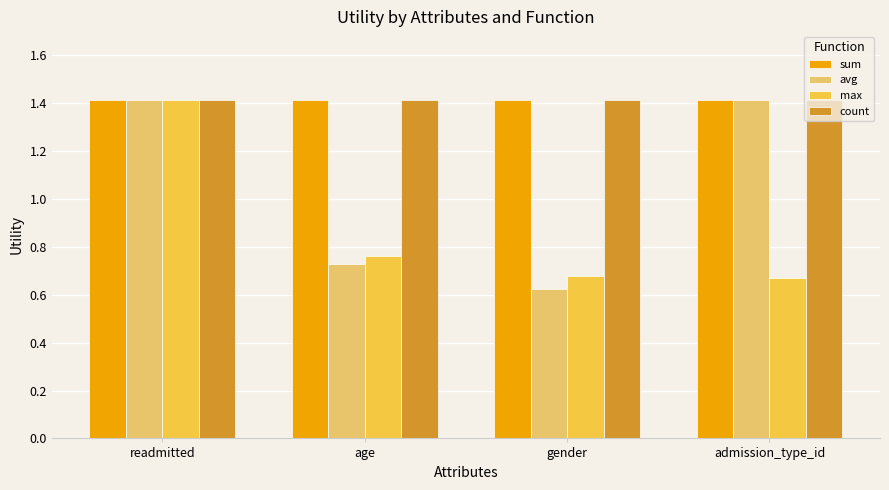

How many values in the avg series are below 1?

2